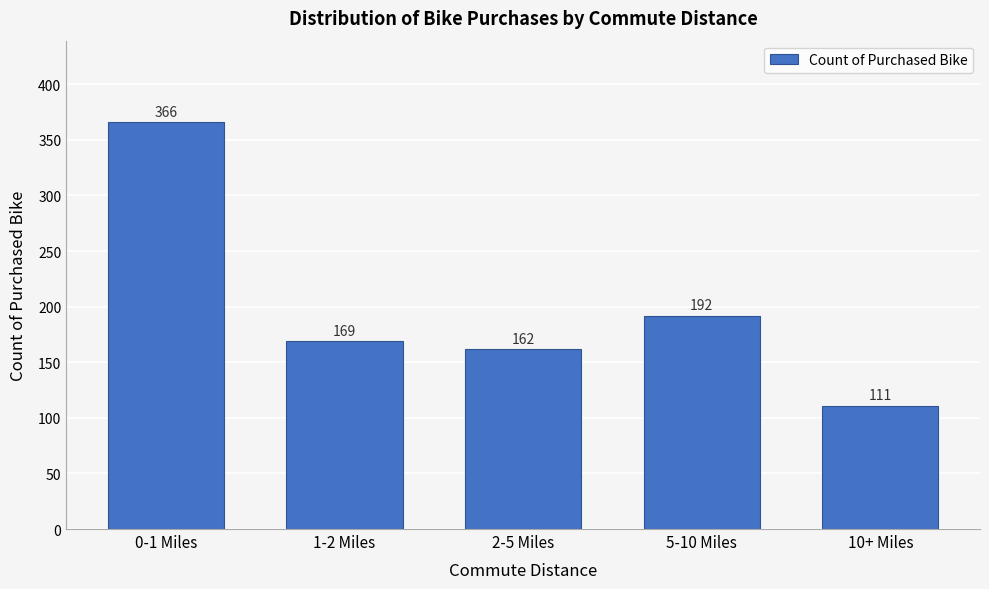

Reading left to right, extract all data points from this chart.

0-1 Miles=366	1-2 Miles=169	2-5 Miles=162	5-10 Miles=192	10+ Miles=111